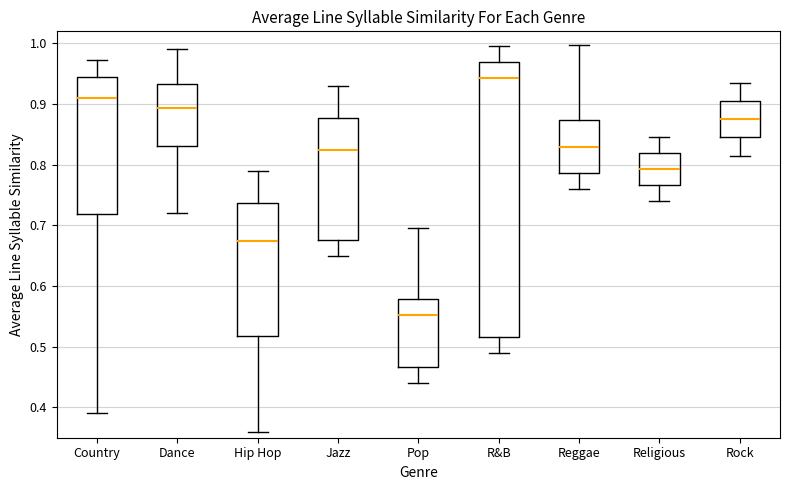

Where does the upper whisker of the box for Pop end on the y-axis? The values are not printed on the chart, so give them approximately, as read against the axis.

0.70